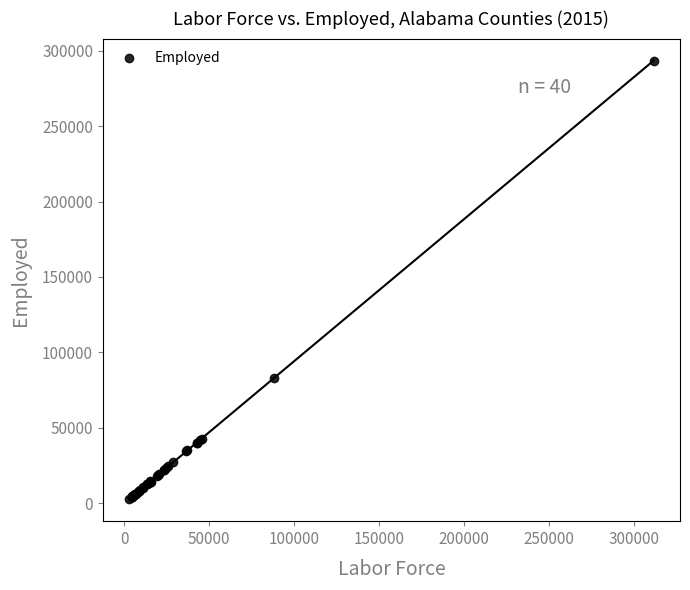

What Y value in the scatter plot is closest to 148054?

83010